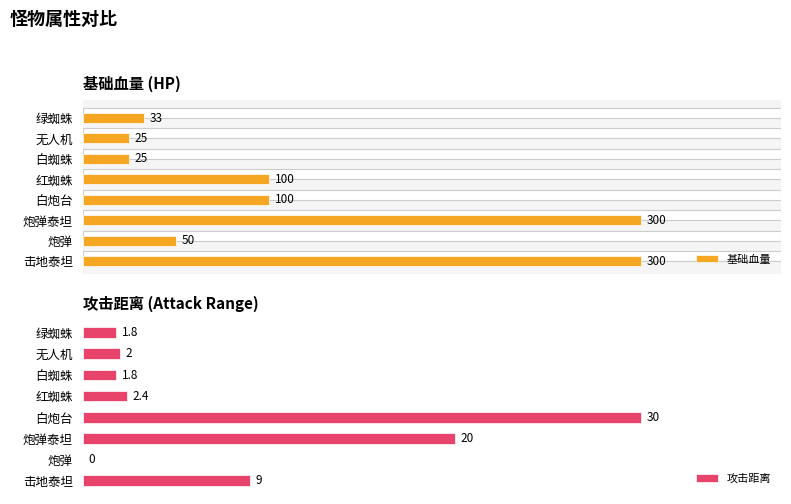

List the series in order of their peak value, highest first.

基础血量, 攻击距离